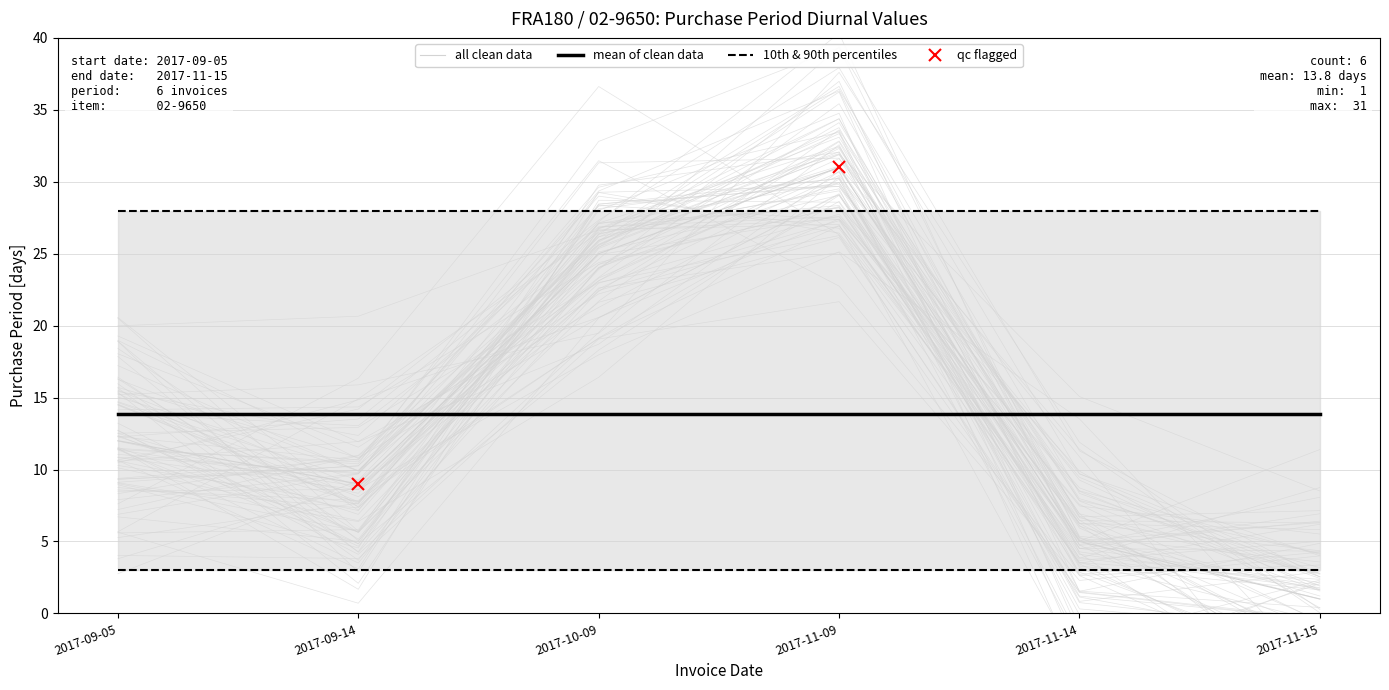

What is the approximate value at 2017-10-09?

25